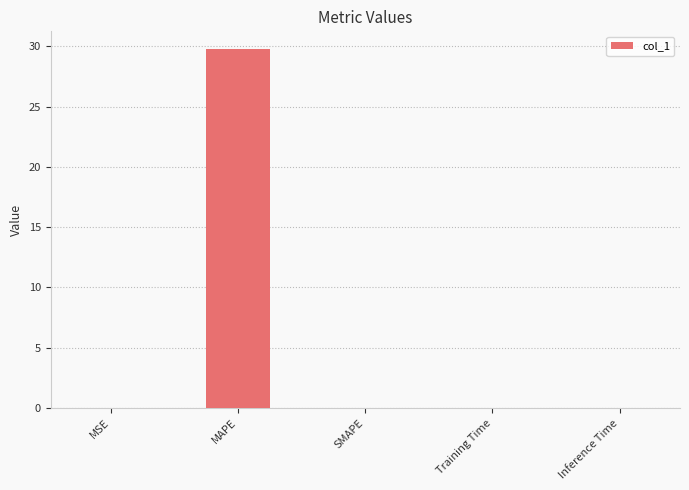

What is the sum of all values?

29.8